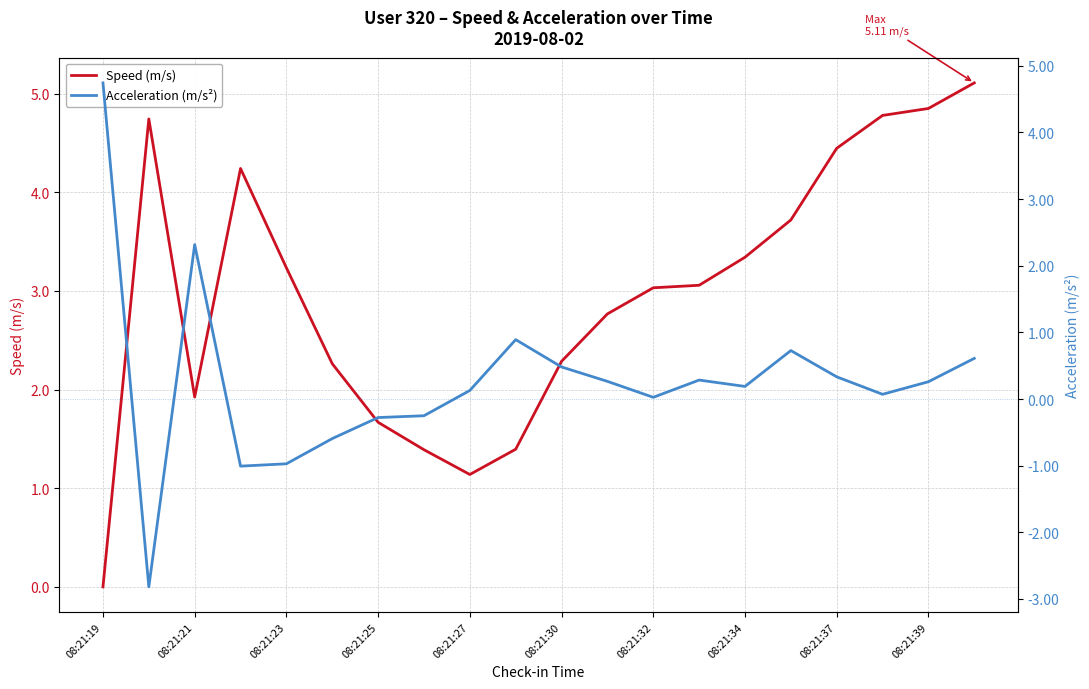

The Speed (m/s) series shows 7.6 at 08:21:37. True or false?

False